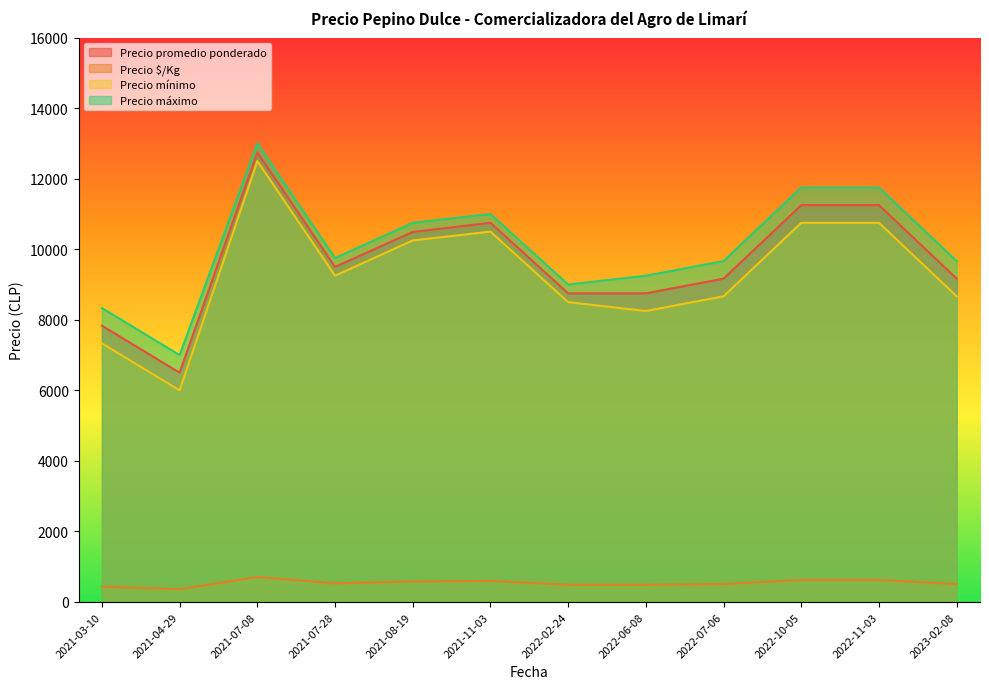

Which series has the widest spread of values?

Precio mínimo